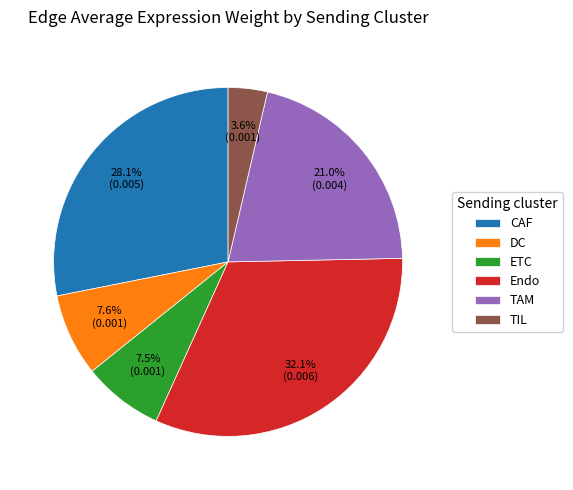

To the nearest percent, what is the combined percentage of DC and Endo?

40%